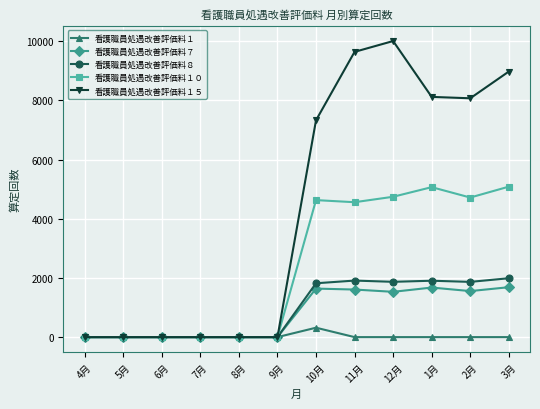

The value of 看護職員処遇改善評価料１５ at 4月 is -3588. True or false?

False